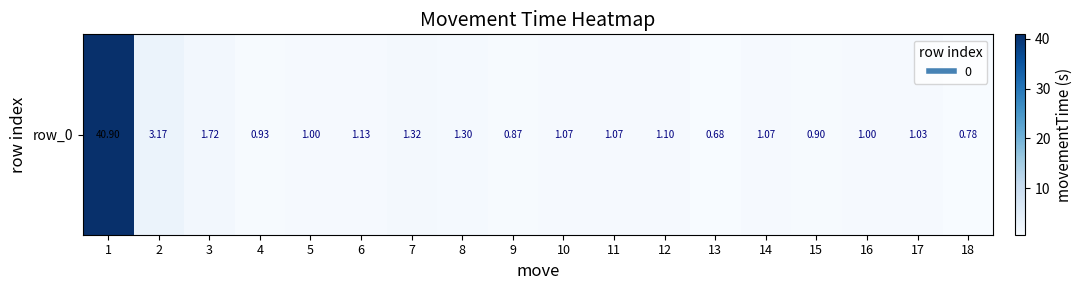

The value at 3 is 1.7. True or false?

True